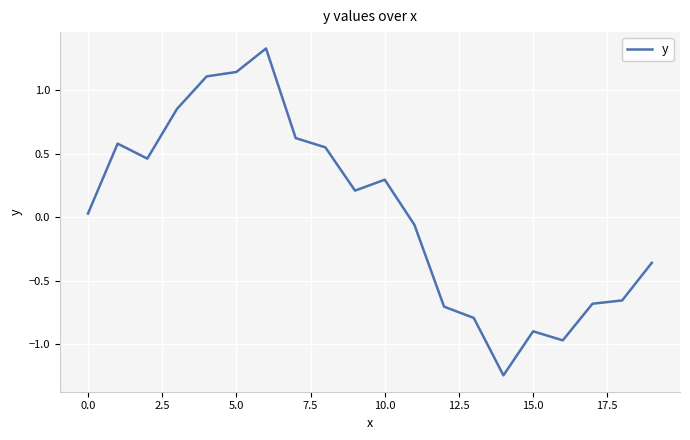

What is the greatest value displayed?

1.3